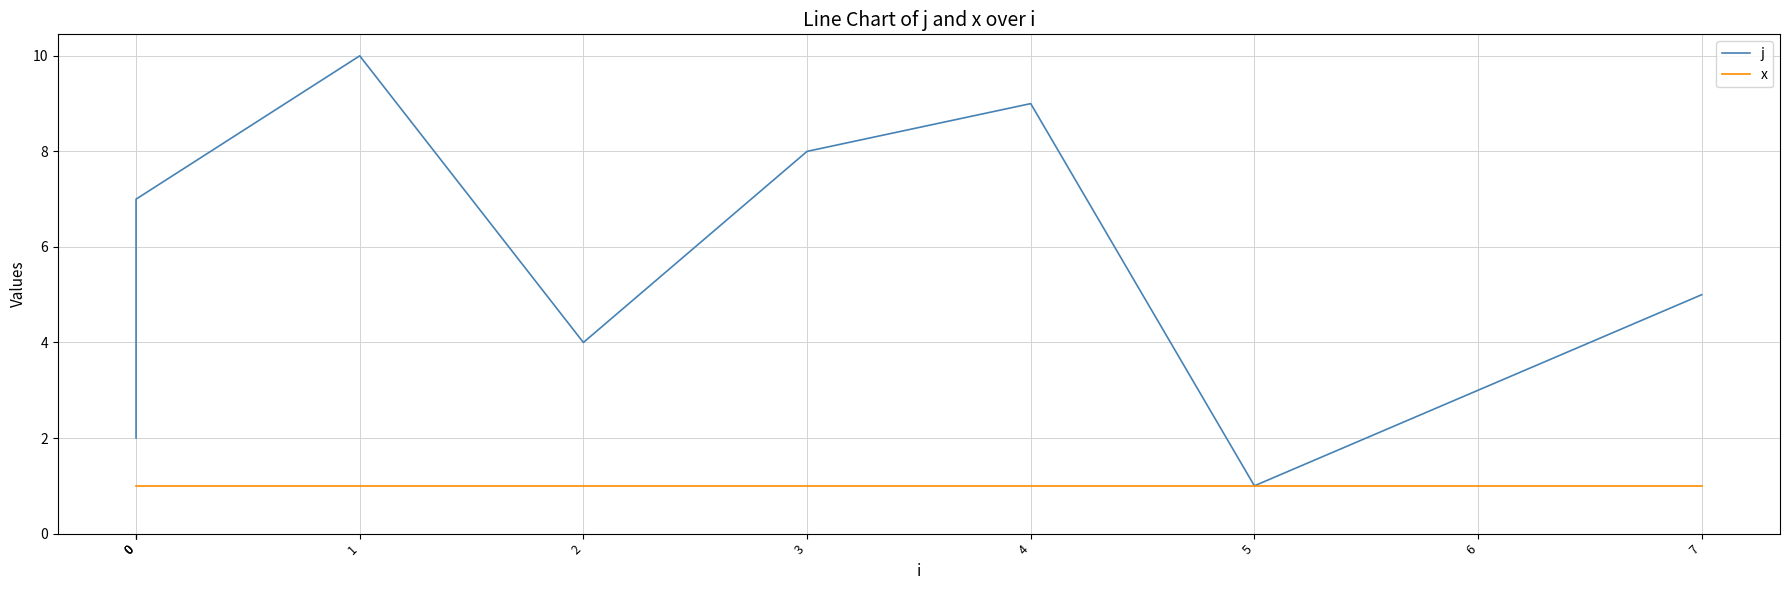

True or false: j and x intersect in this chart.

False